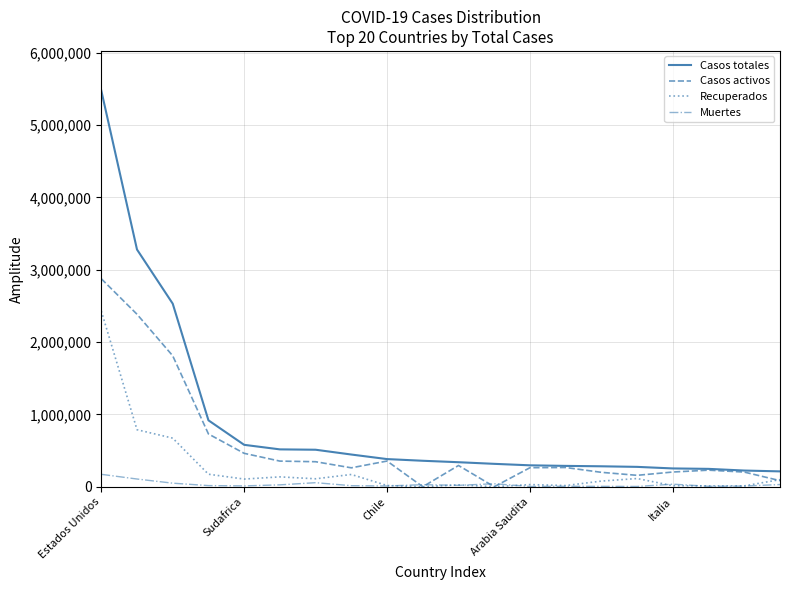

True or false: Muertes and Casos totales cross at least once.

False